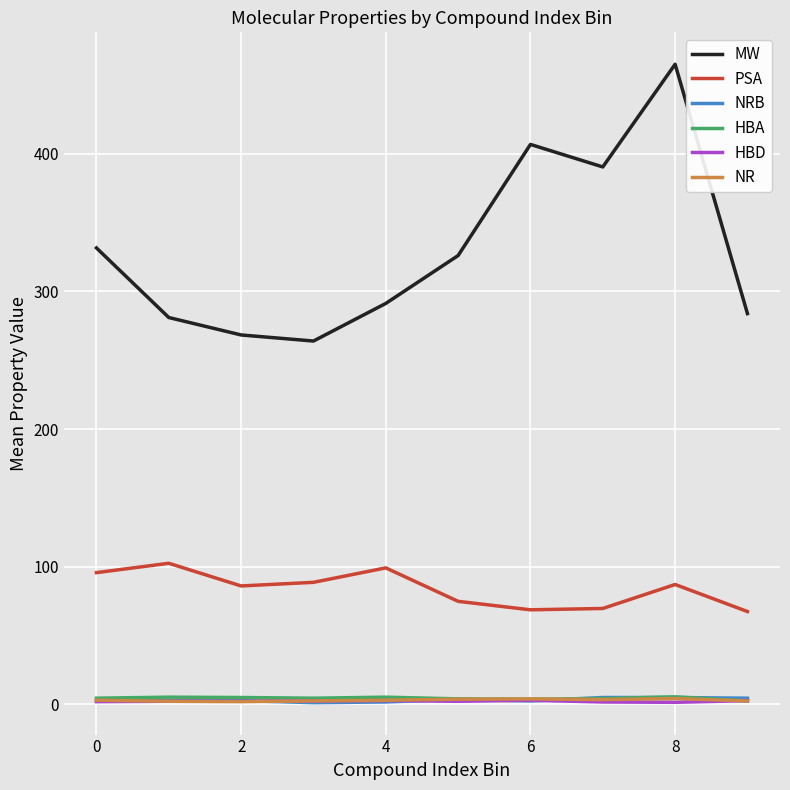

Which series has the widest spread of values?

MW